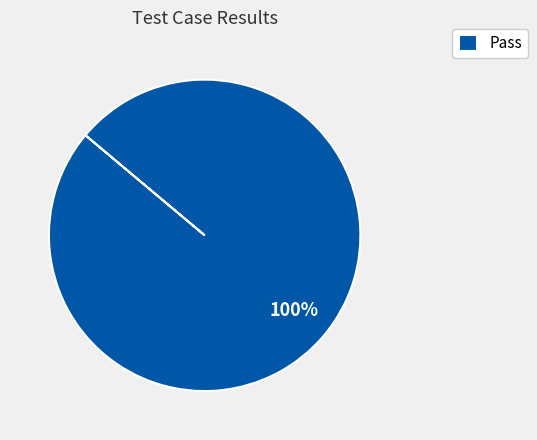

What is the majority slice?

Pass